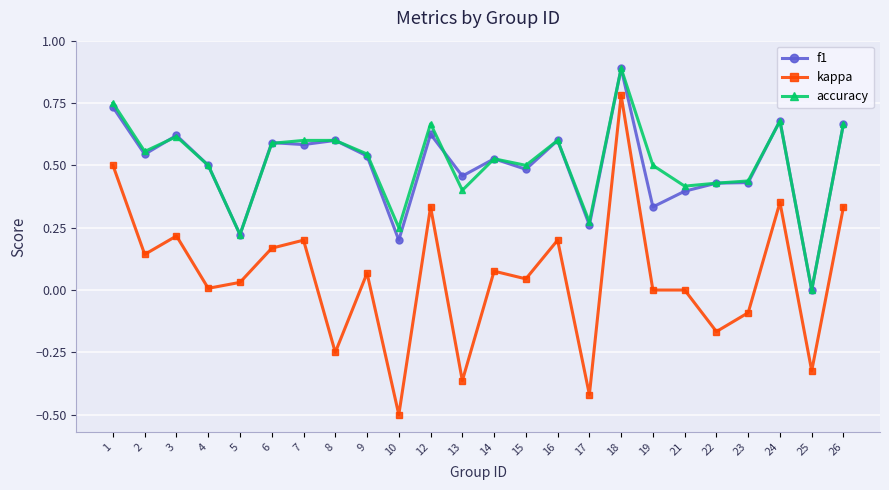

At which category does accuracy reach its first local valley?

2